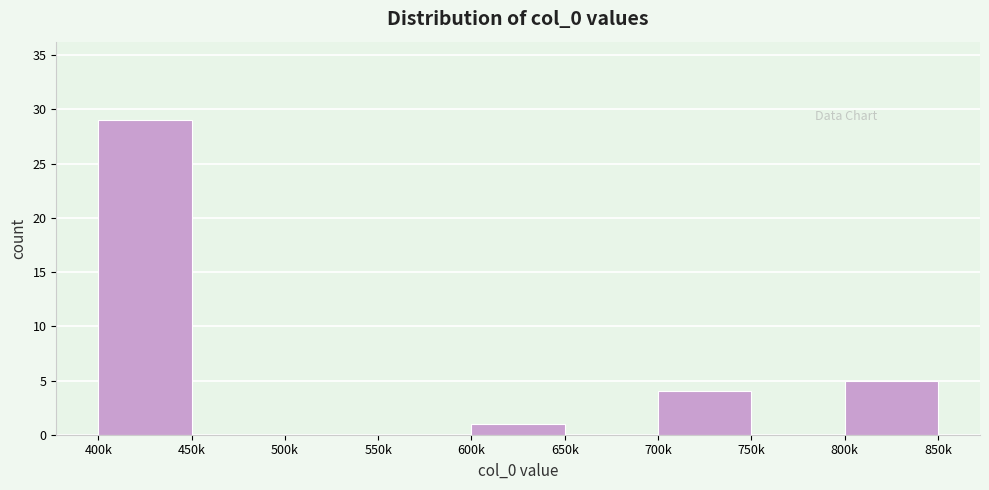

Reading left to right, extract all data points from this chart.

400k=29	450k=0	500k=0	550k=0	600k=1	650k=0	700k=4	750k=0	800k=5